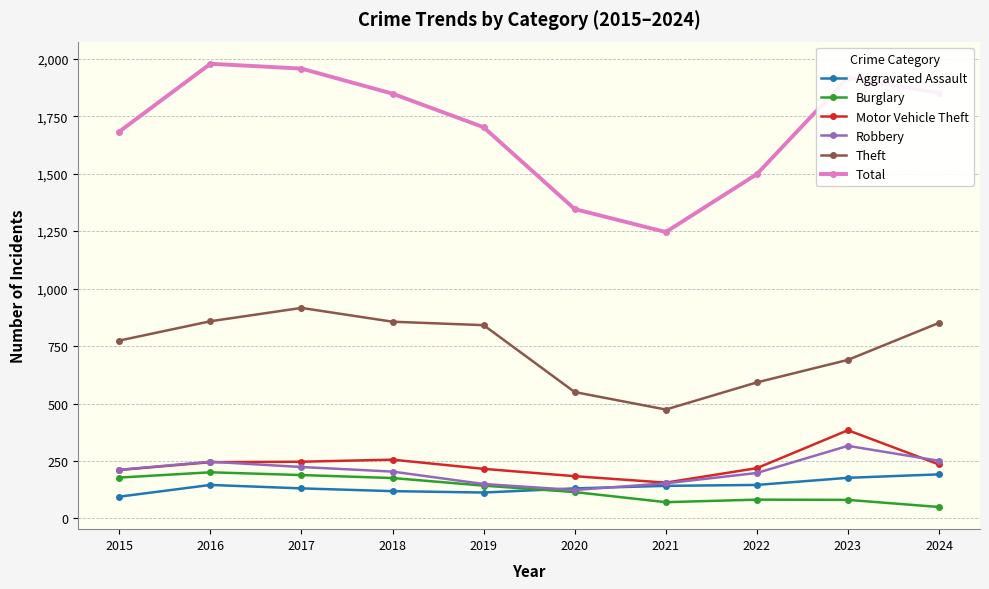

Which category has the lowest value in the Theft series?

2021